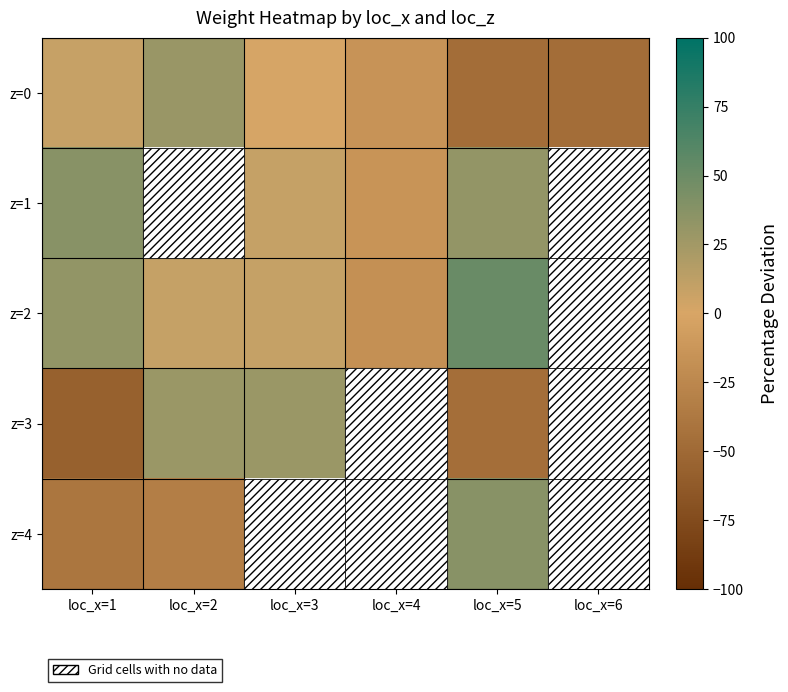

What is the difference between the z=0 values at loc_x=2 and loc_x=4?

44.5